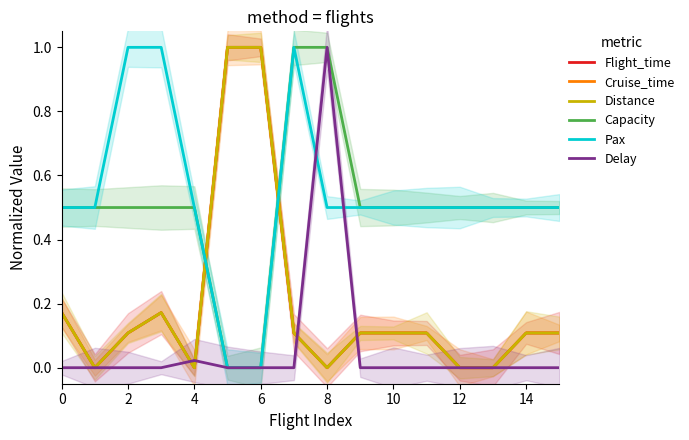

After their last crossing, which series has the higher values: Pax or Flight_time?

Pax